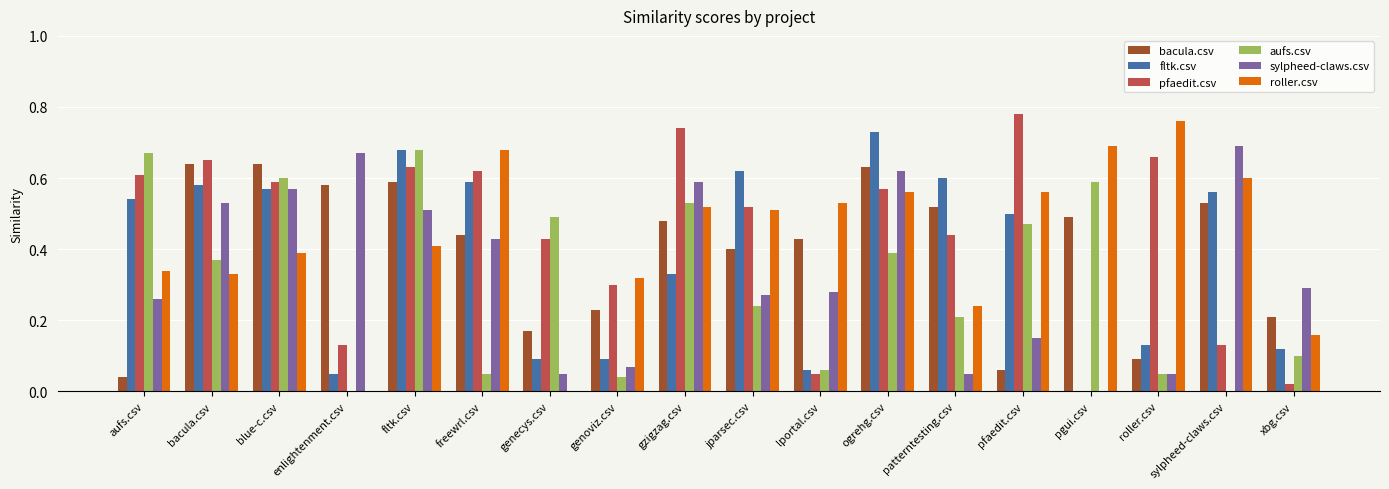

True or false: pfaedit.csv has a value of 0.6 at blue-c.csv.

True